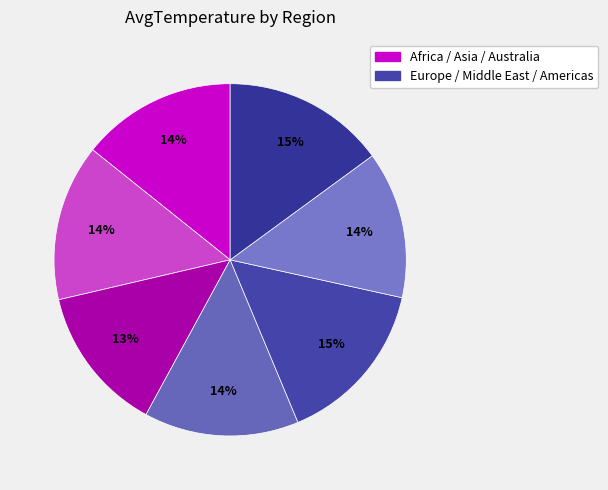

How many segments does this pie chart have?

7